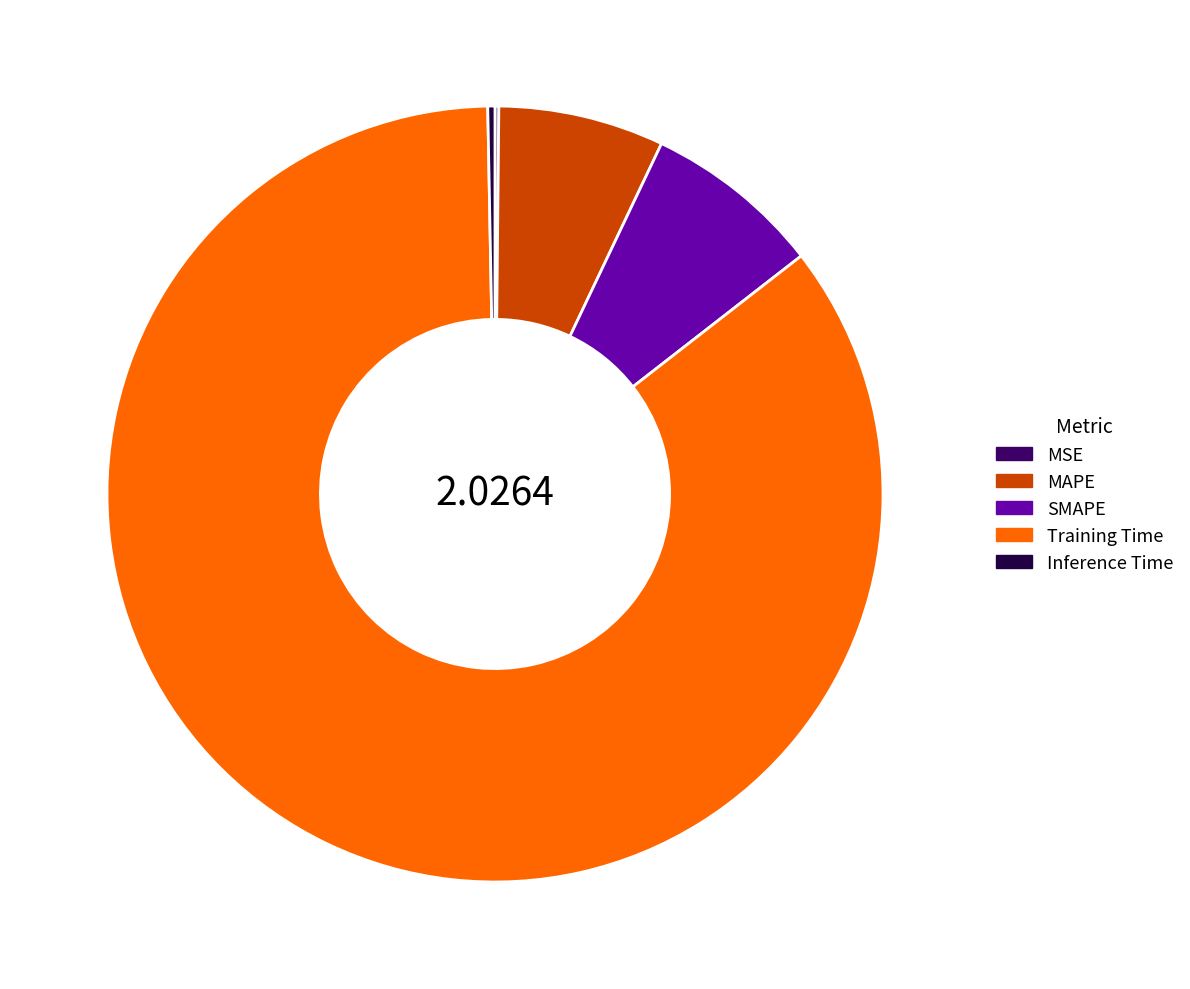

What is the majority slice?

Training Time